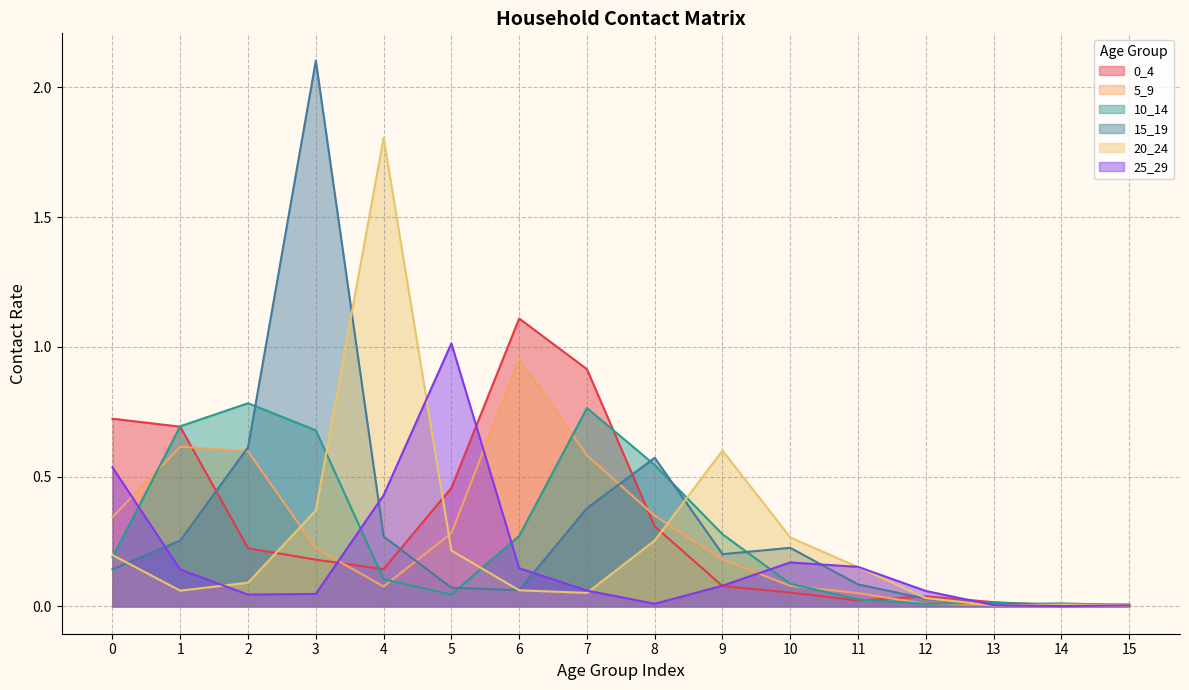

What is the value of the 25_29 point at the 13th from the left?

0.1